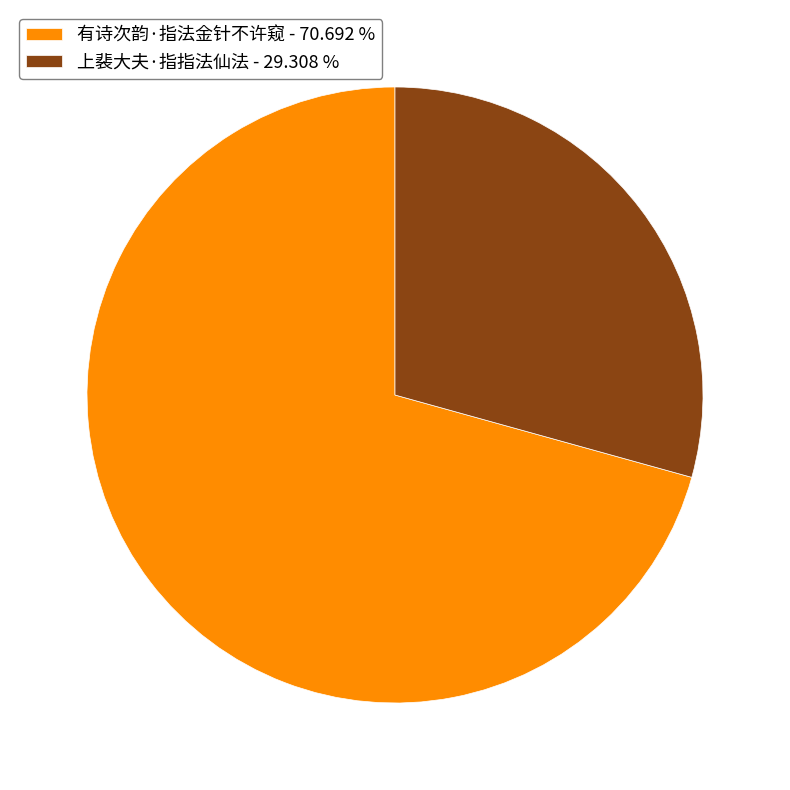

How many slices are in this pie chart?

2